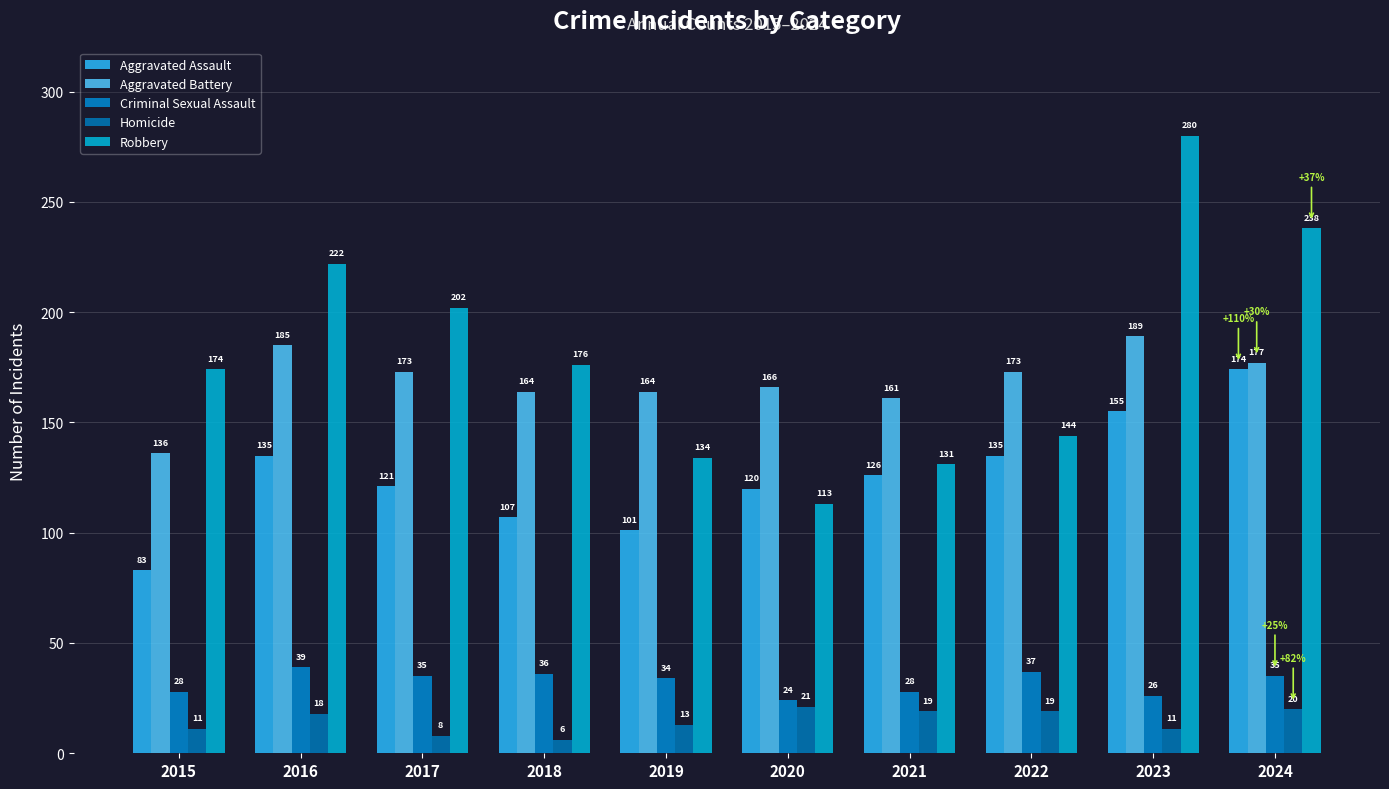

List the labels in order of Robbery value, smallest first.

2020, 2021, 2019, 2022, 2015, 2018, 2017, 2016, 2024, 2023